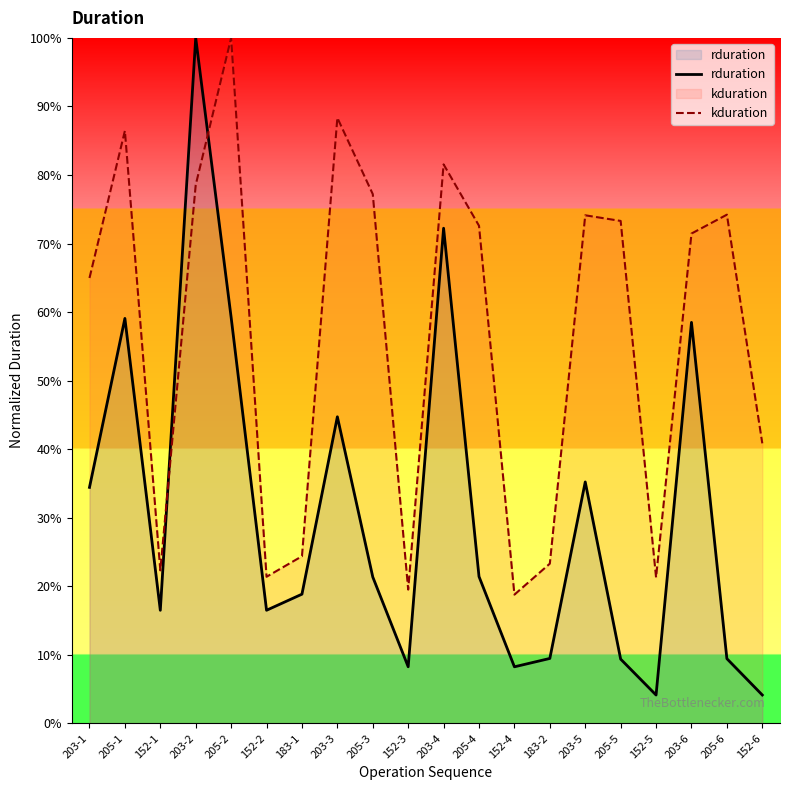

Which series has the widest spread of values?

rduration